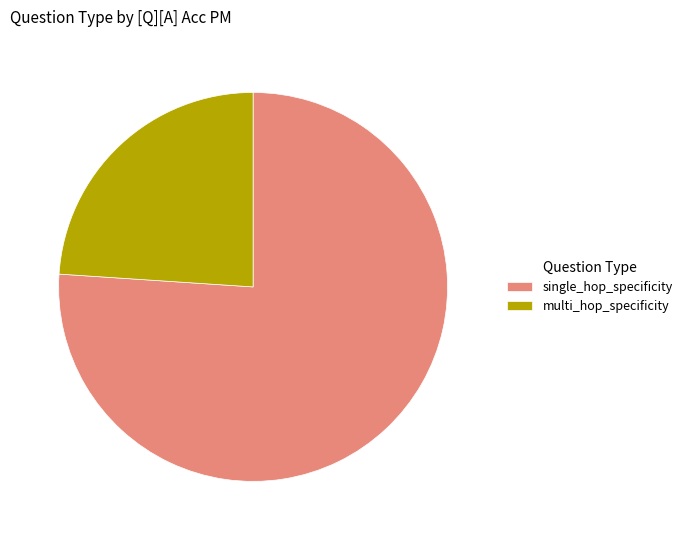

Does multi_hop_specificity represent more than half of the total?

No